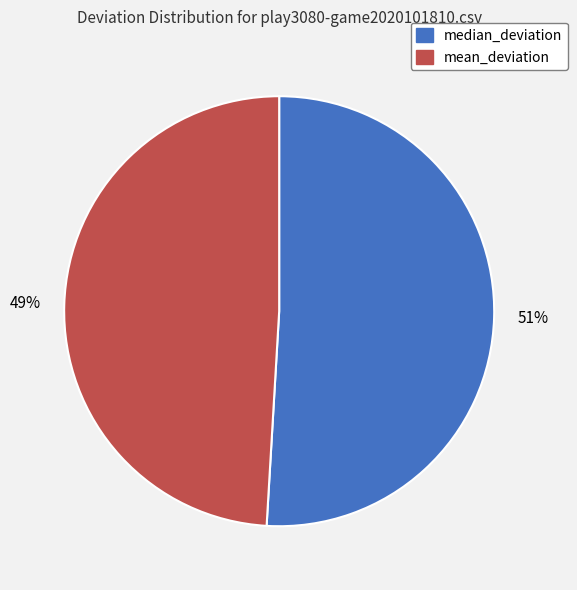

What is the ratio of the value at mean_deviation to the value at median_deviation?

1.0